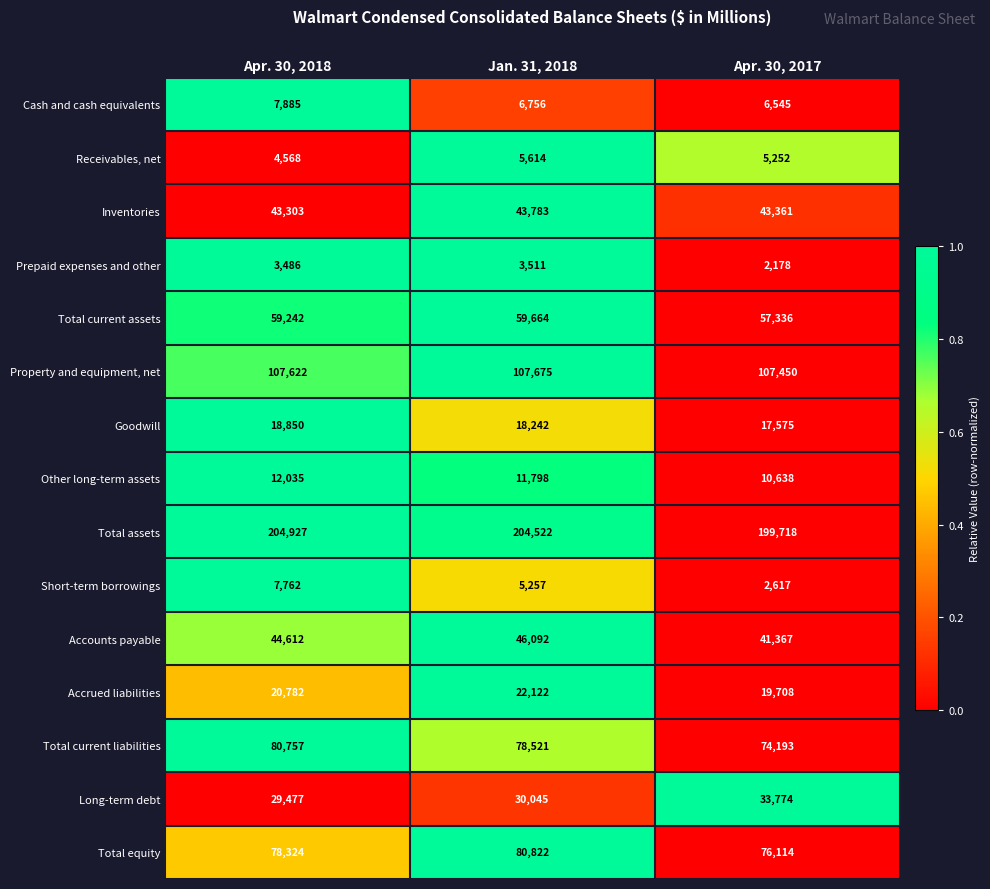

Which series changed the most between Apr. 30, 2018 and Jan. 31, 2018?

Short-term borrowings